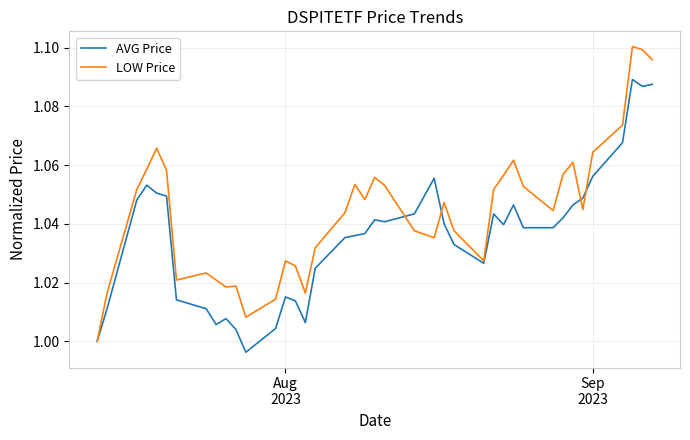

Which series has the widest spread of values?

LOW Price